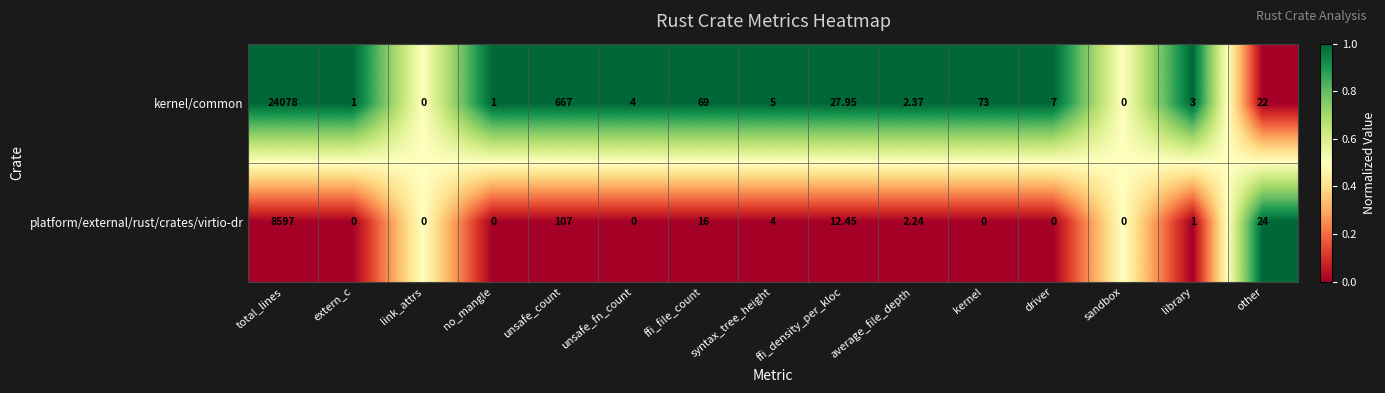

Where is kernel/common nearest to the value 12039?

unsafe_count